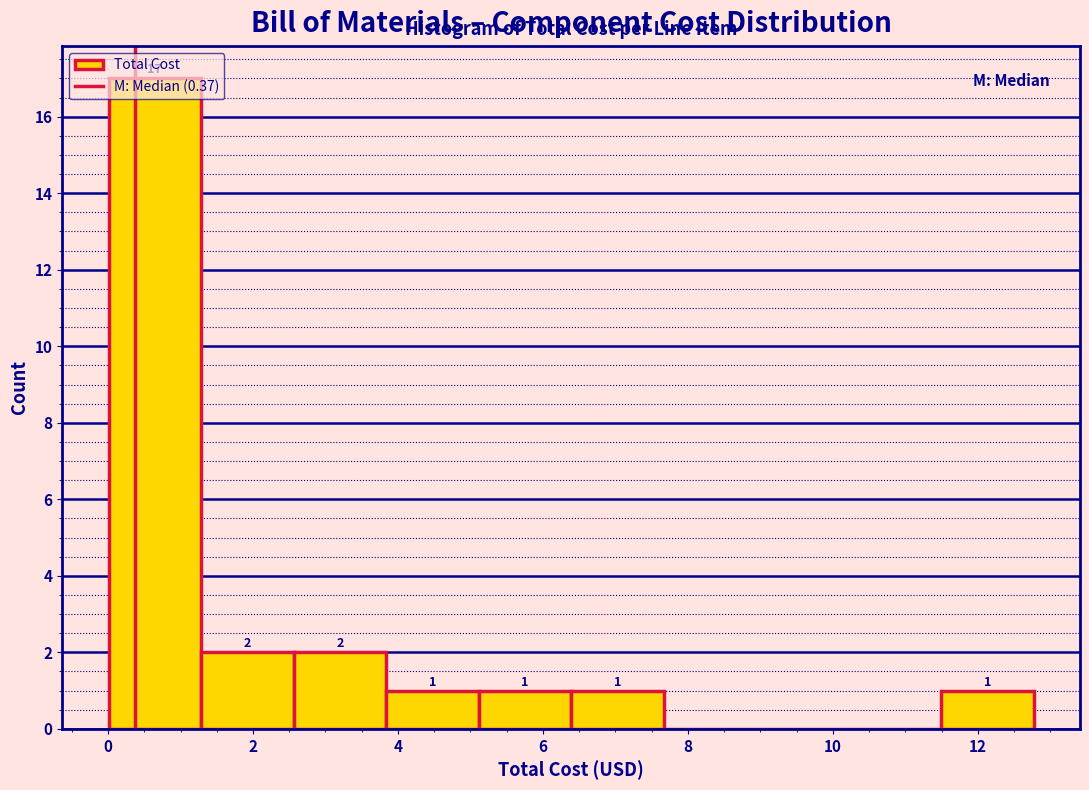

Over which range of the x-axis is the bar tallest?

0.0 to 1.2